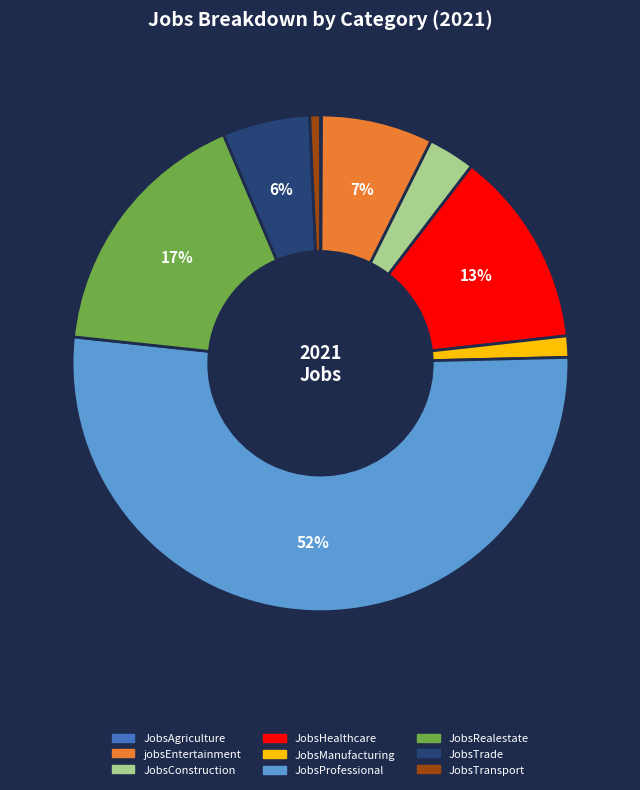

To the nearest percent, what is the average slice percentage?

11%